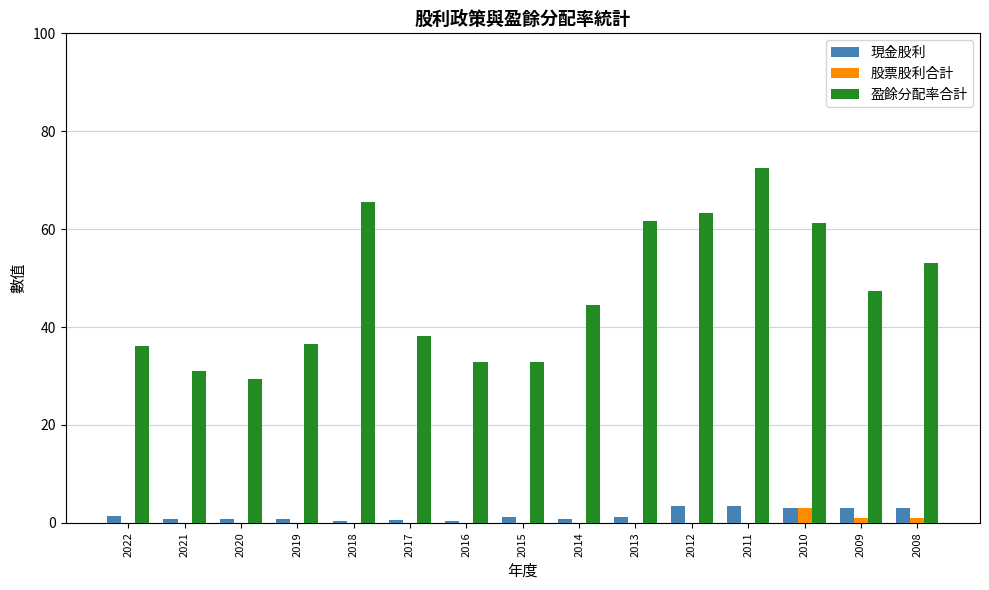

Count the number of data series in this chart.

3